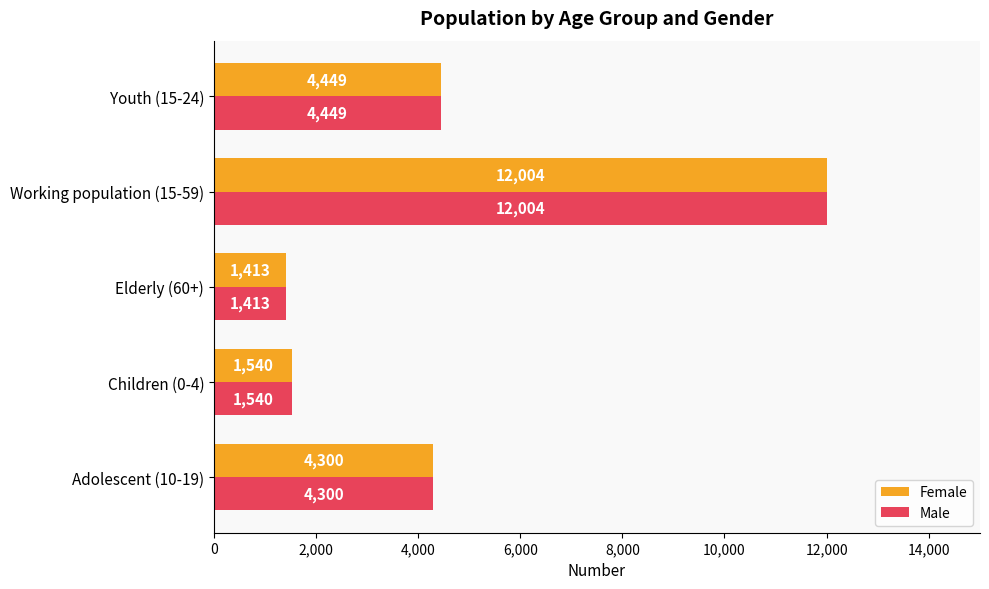

What is the minimum value shown in the chart?

1413